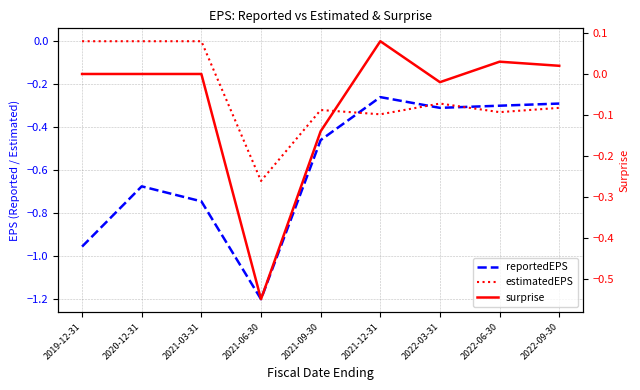

At how many categories does at least one series exceed 0?

3